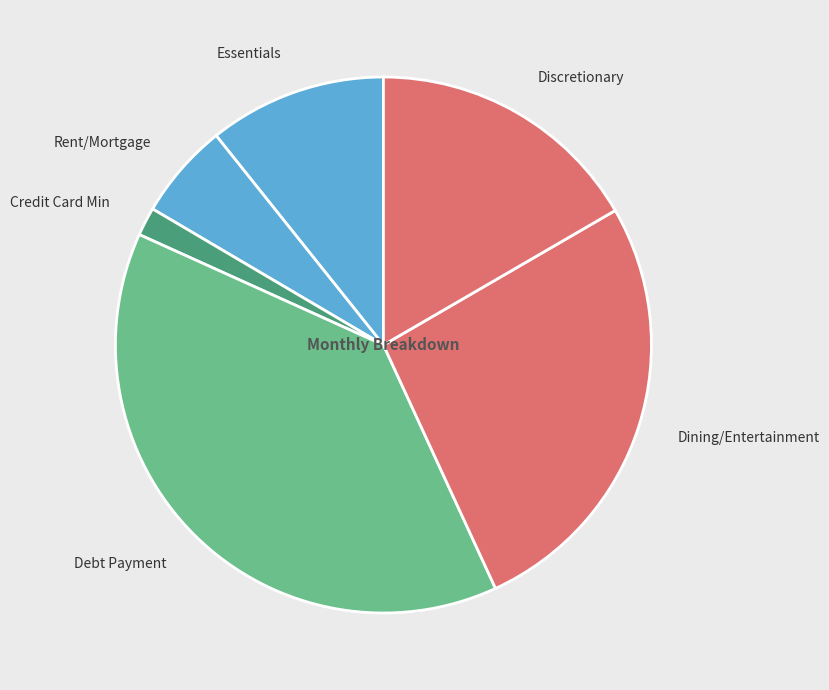

True or false: Dining/Entertainment accounts for 37% of the total.

False